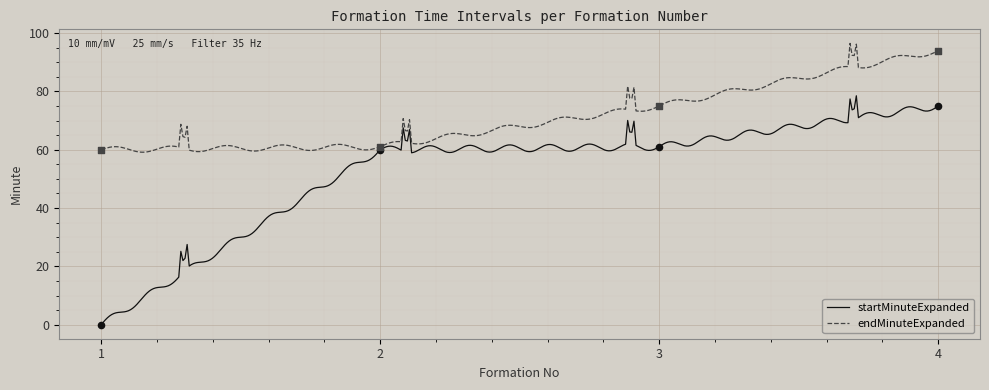

Which series has the largest total across all categories?

endMinuteExpanded